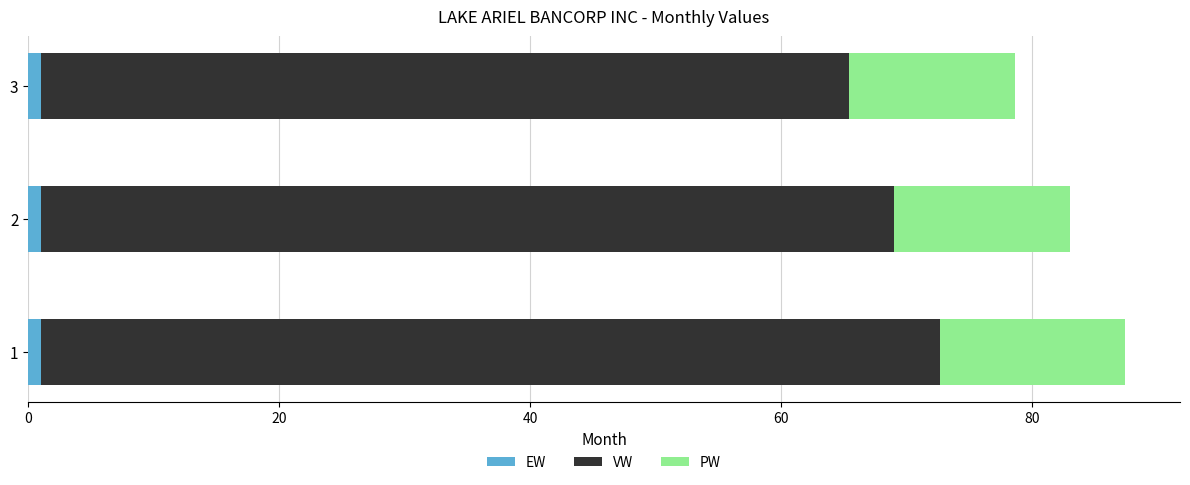

What is the sum of all EW values?

3.0